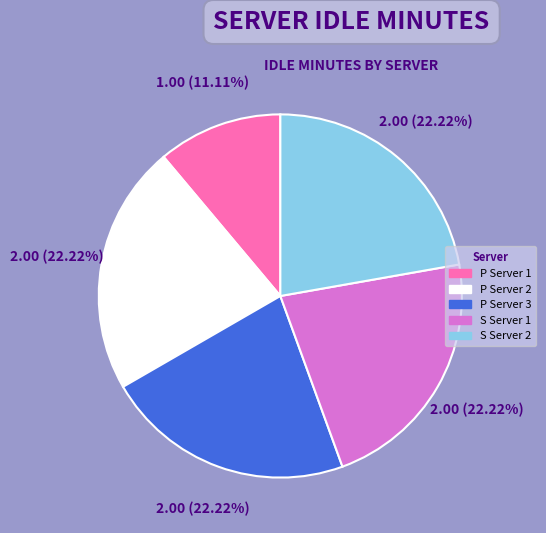

Which slice is the smallest?

P Server 1